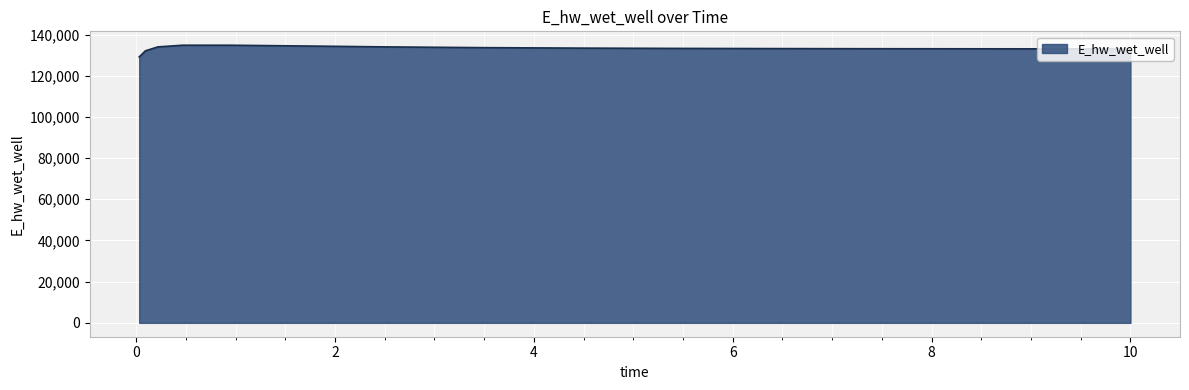

What is the difference between the maximum and minimum values?

5682.4